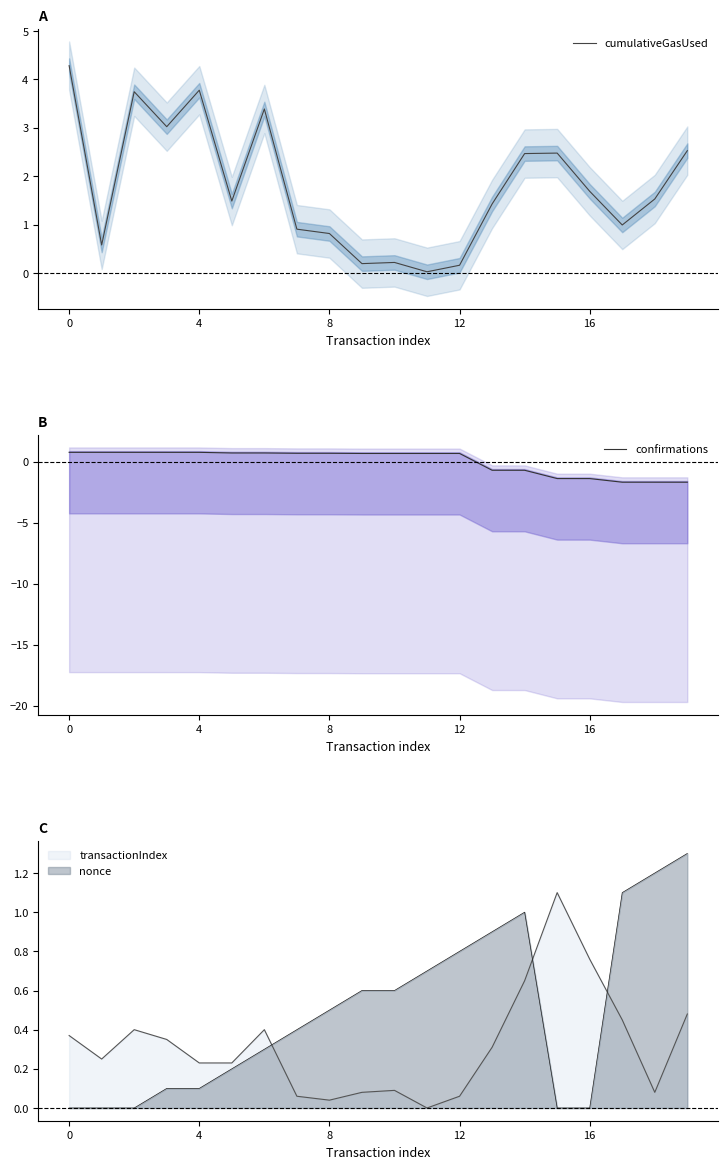

True or false: confirmations has a value of 0.2 at 16.

False